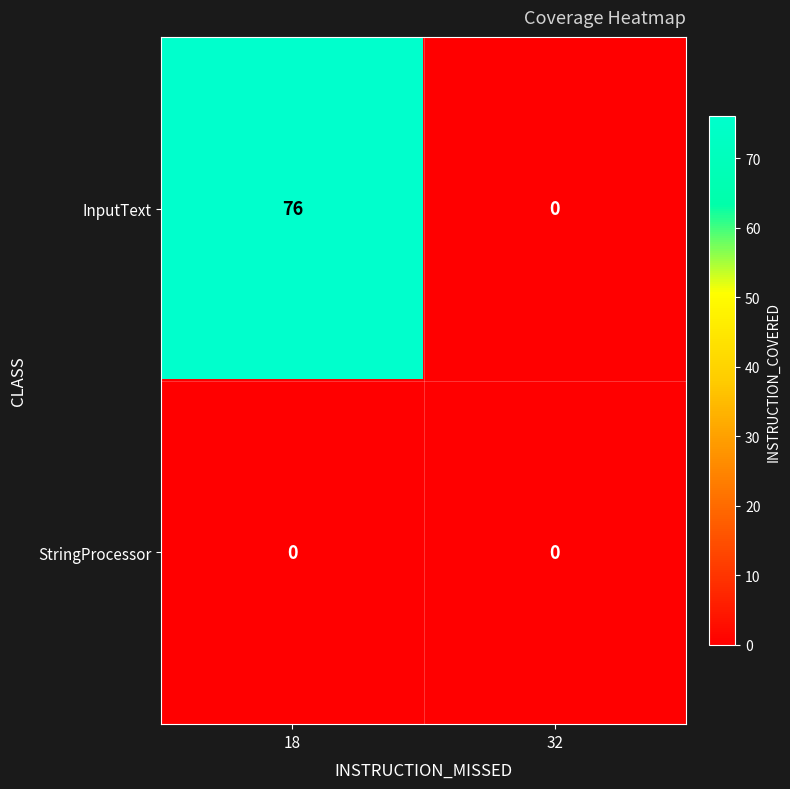

Reading left to right, transcribe all the data shown in this chart.

InputText: 18=76	32=0
StringProcessor: 18=0	32=0